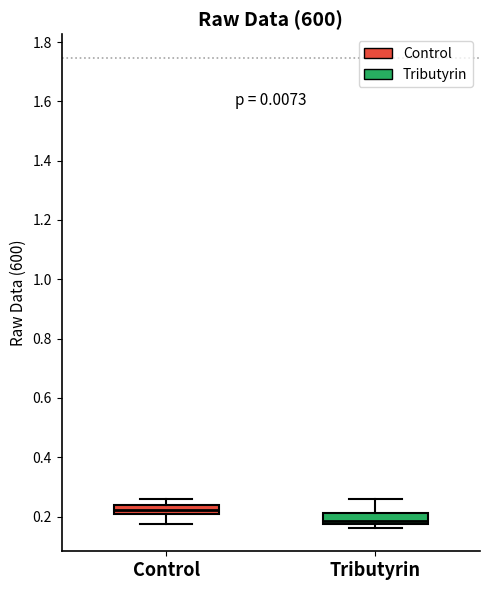

Where does the upper whisker of the box for Control end on the y-axis? The values are not printed on the chart, so give them approximately, as read against the axis.

0.26